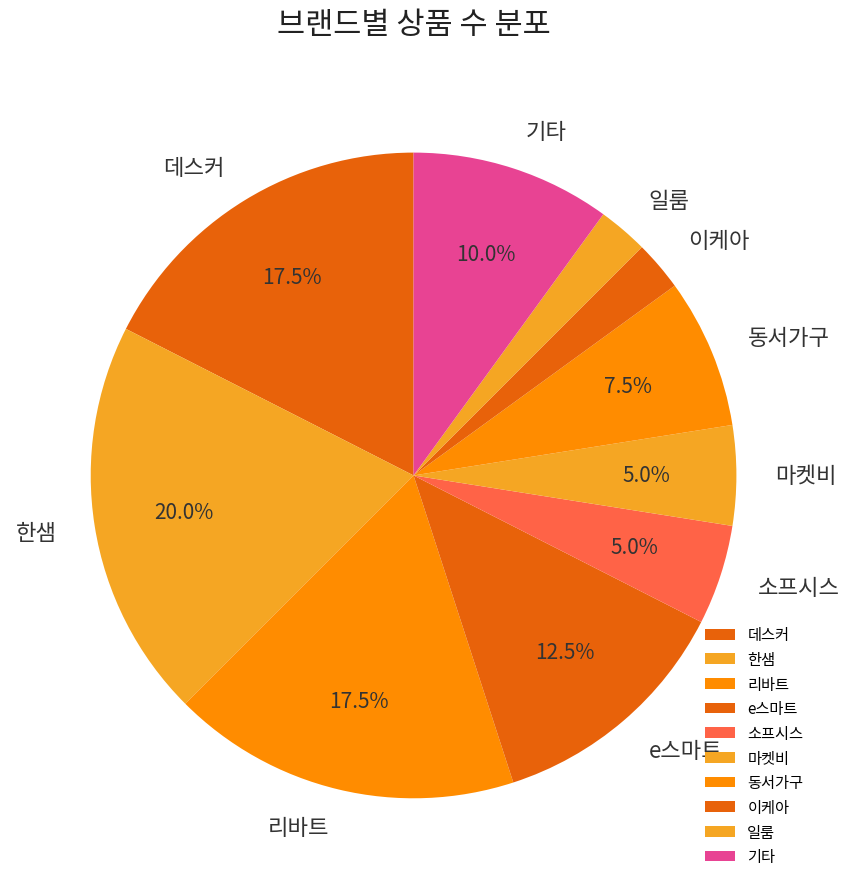

Approximately how many times larger is the value at 데스커 compared to 한샘?

0.9